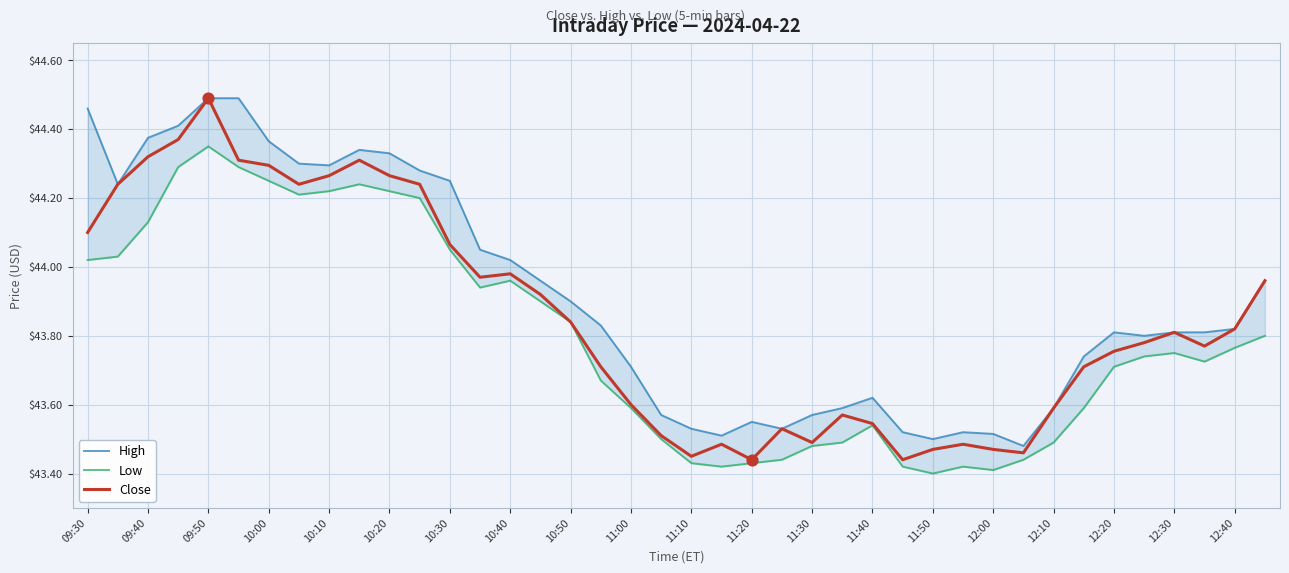

Which series has the largest total across all categories?

High